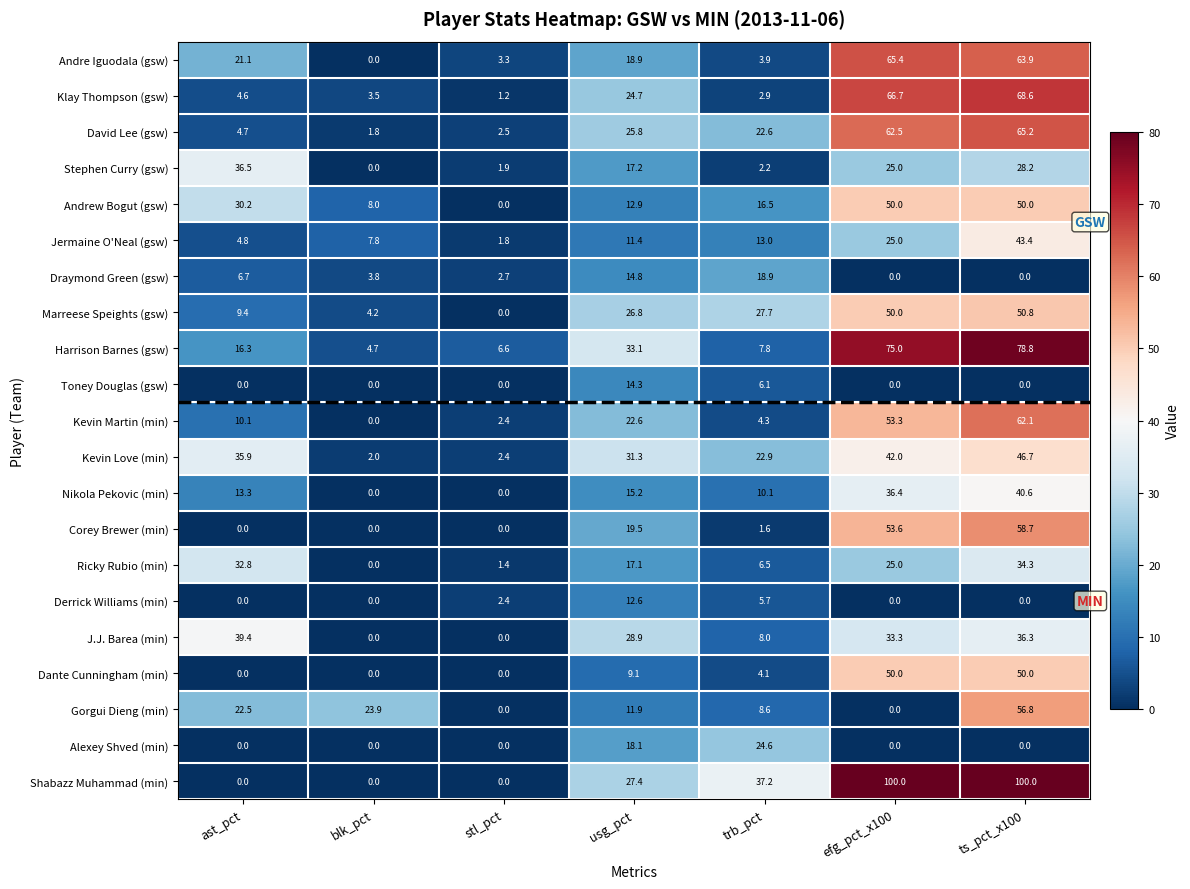

What is the sum of the Nikola Pekovic (min) values at blk_pct and ast_pct?

13.3